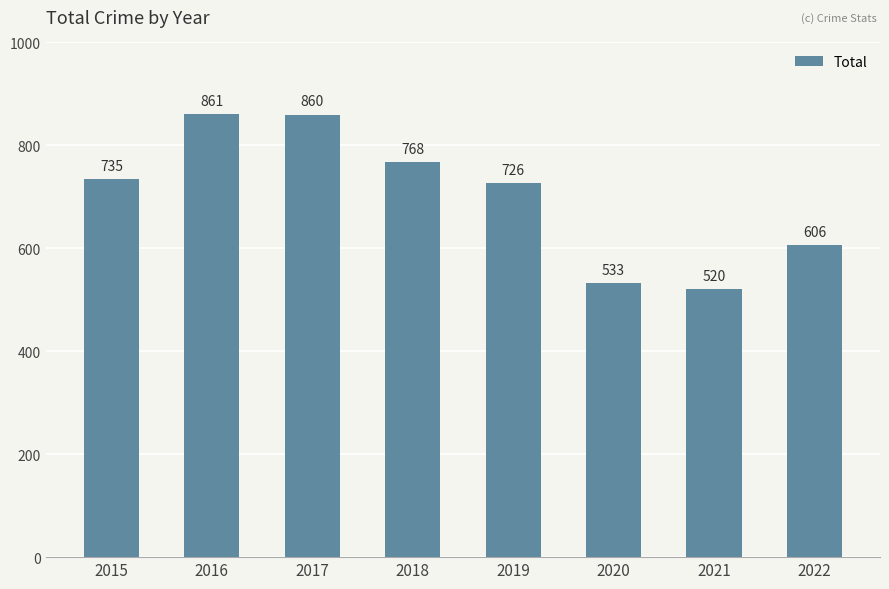

Does the chart contain any negative values?

No